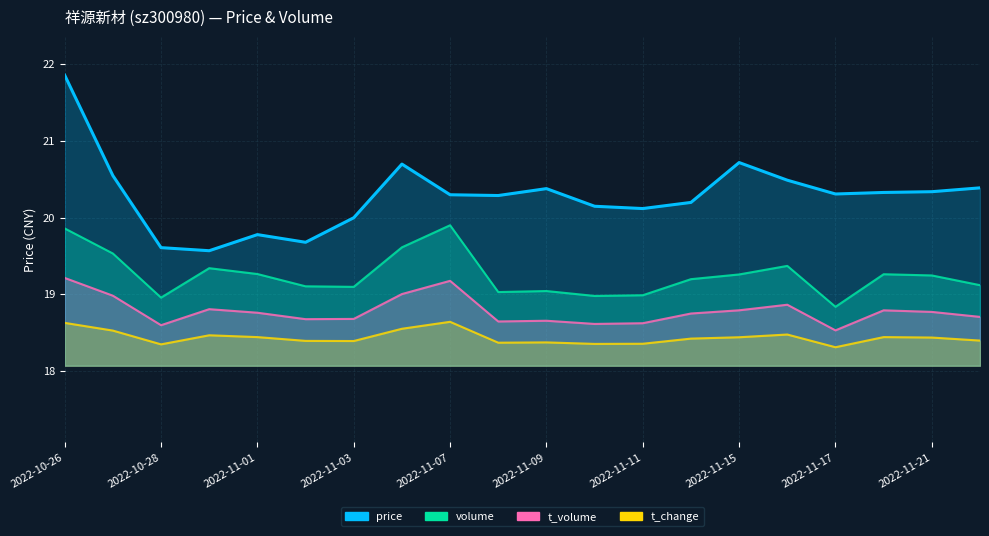

Approximately how many times larger is the value at 2022-11-07 compared to 15?

1.0